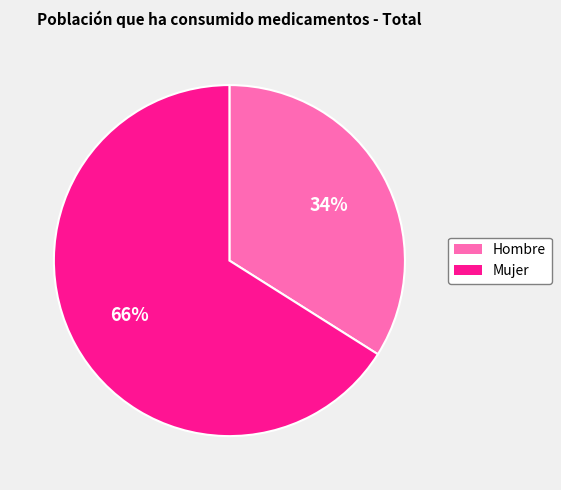

To the nearest percent, what is the average slice percentage?

50%